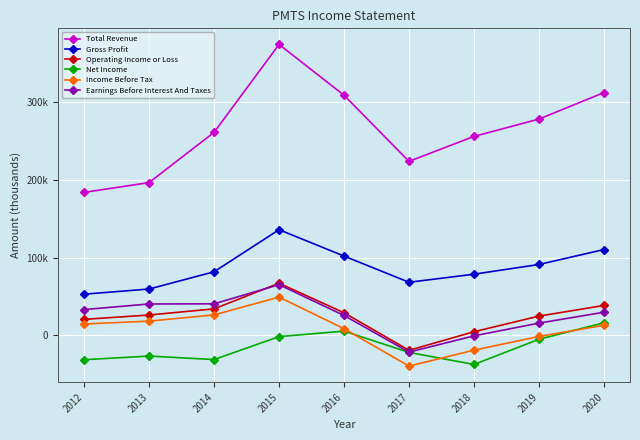

Does the chart display data point markers on the line(s)?

Yes